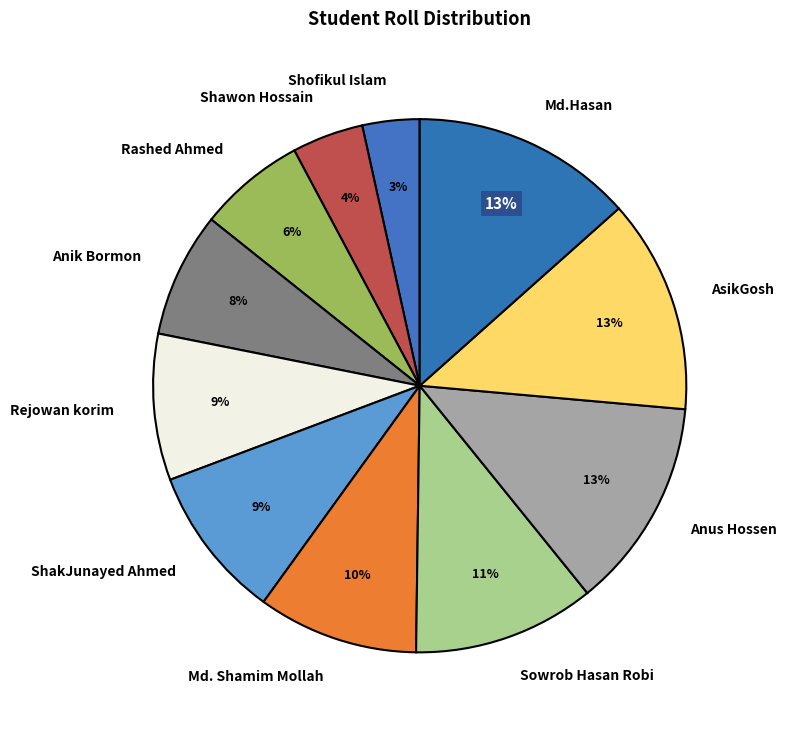

To the nearest percent, what is the difference between the largest and smallest slice percentages?

10%